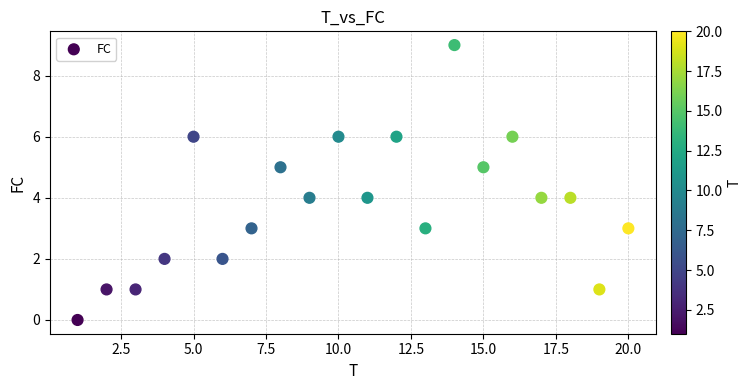

What is the range of X values (max minus min)?

19